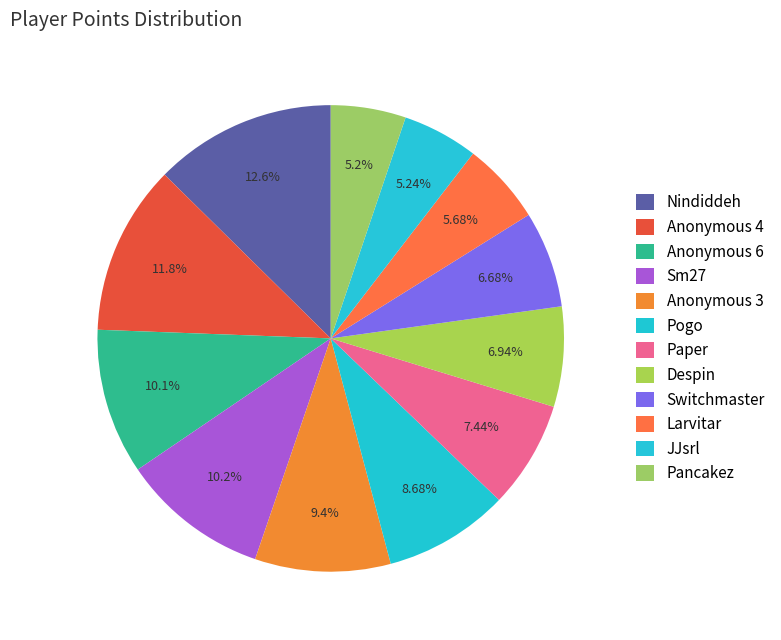

How many segments does this pie chart have?

12